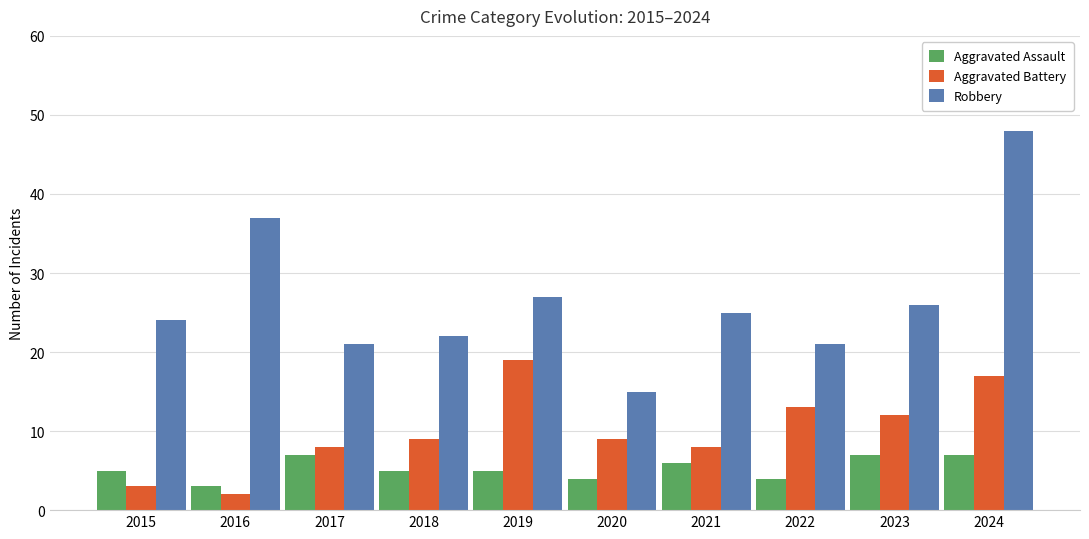

What is the difference between the Aggravated Battery values at 2017 and 2019?

11